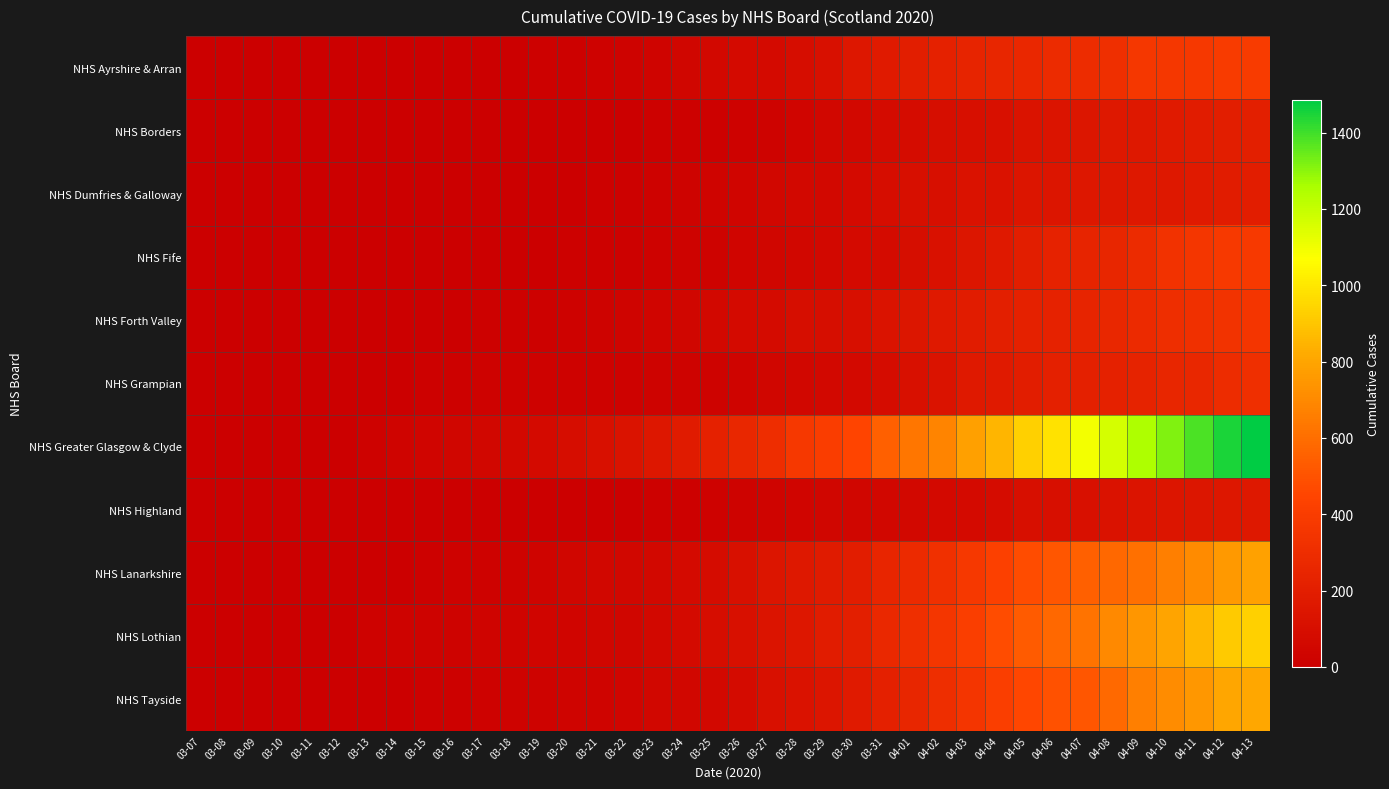

What is the total value across all series at 04-03?

2960